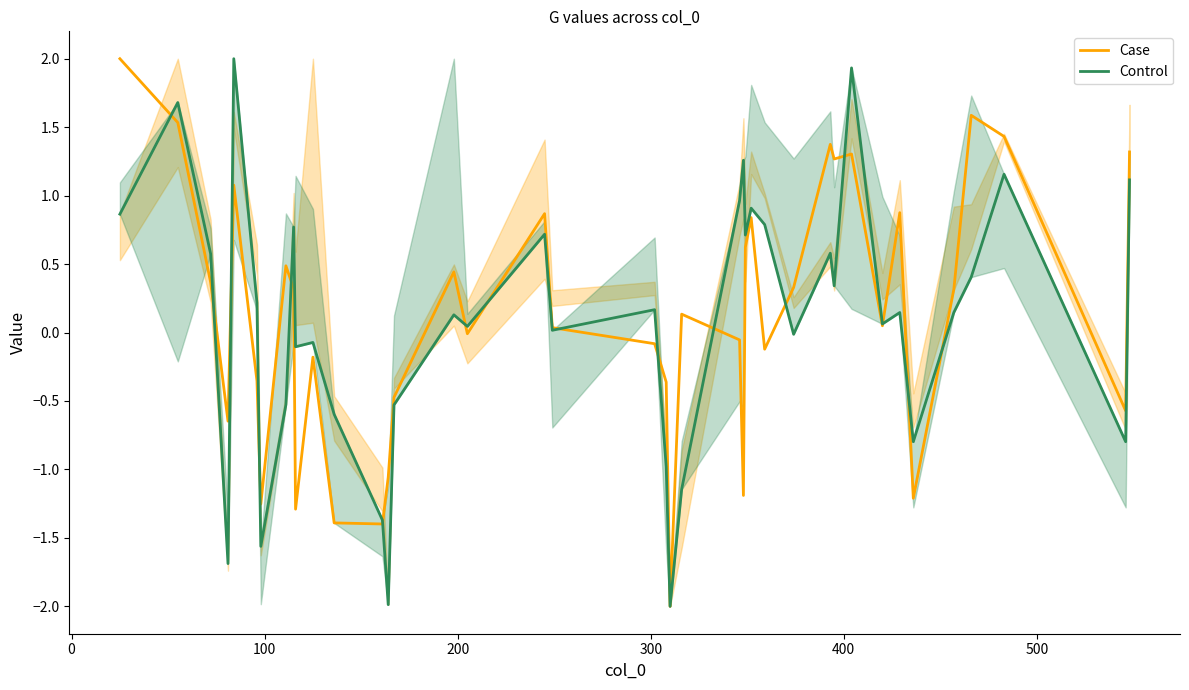

Is this an area chart (filled region under the line)?

No